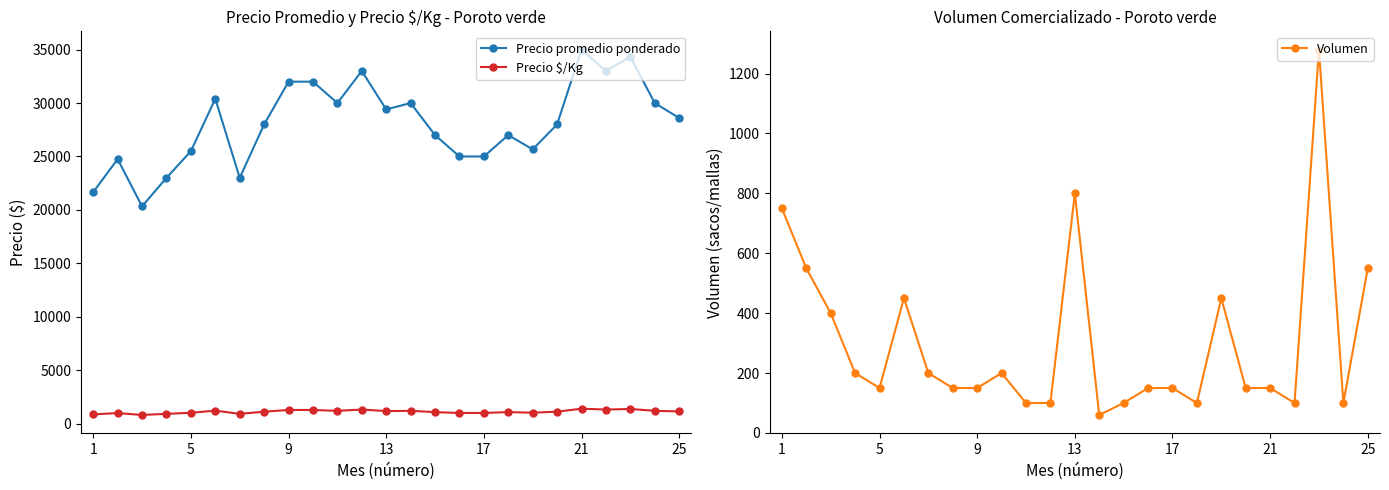

What is the difference between the second highest and minimum values in the Precio promedio ponderado series?

14000